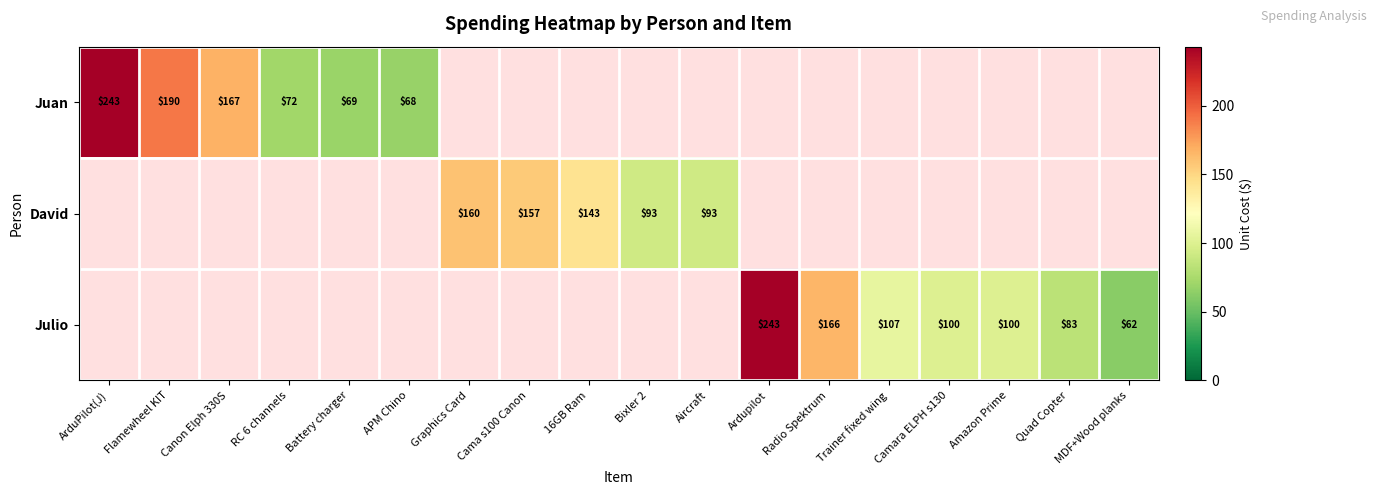

The value of Juan at RC 6 channels is 111. True or false?

False